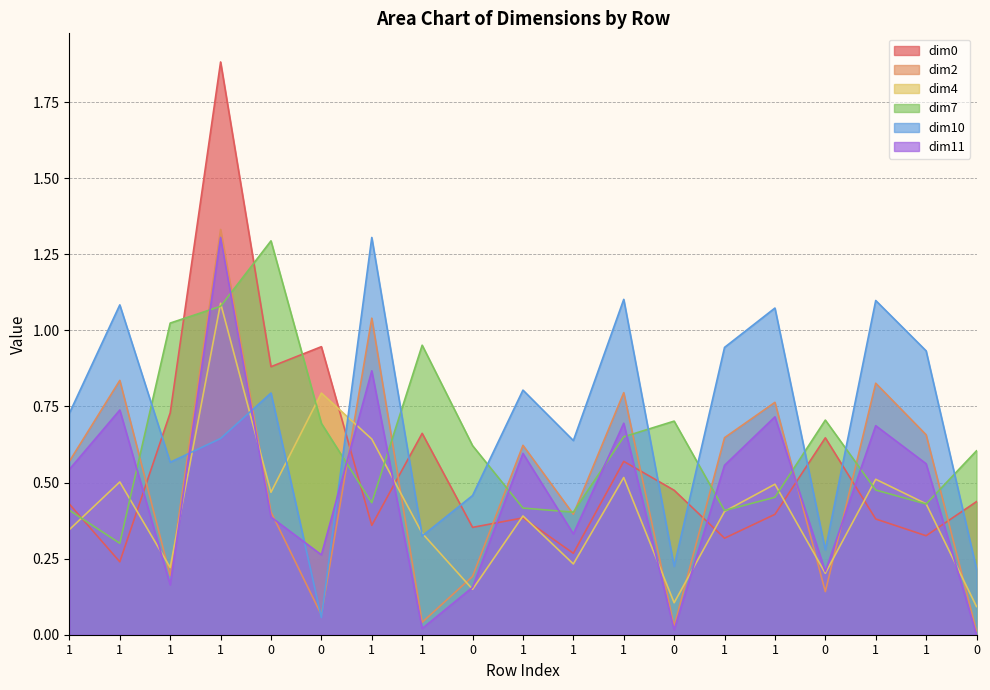

The dim2 series shows 0.0 at 1. True or false?

False